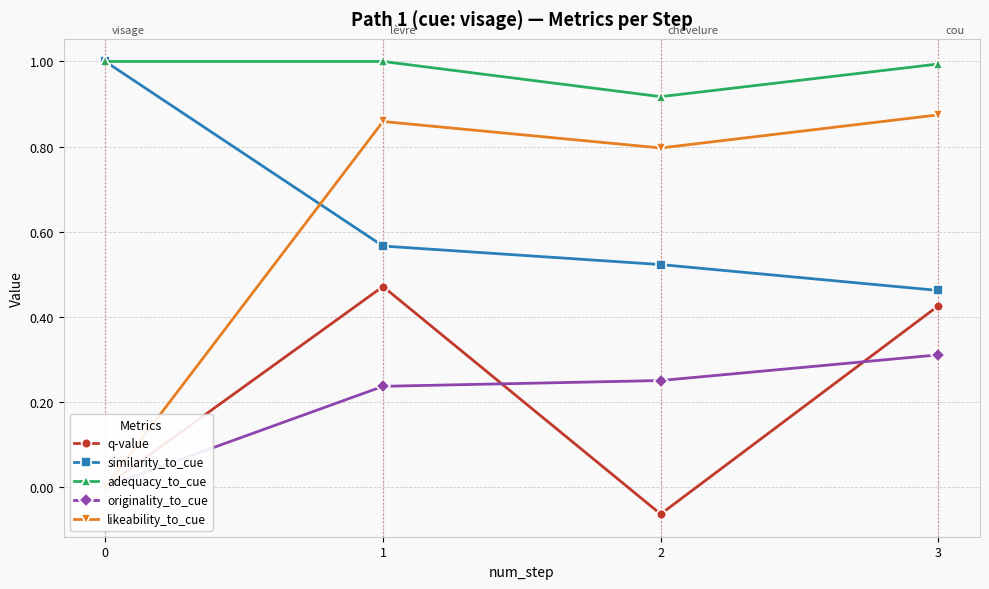

Is it true that similarity_to_cue equals 0.8 at 1?

False